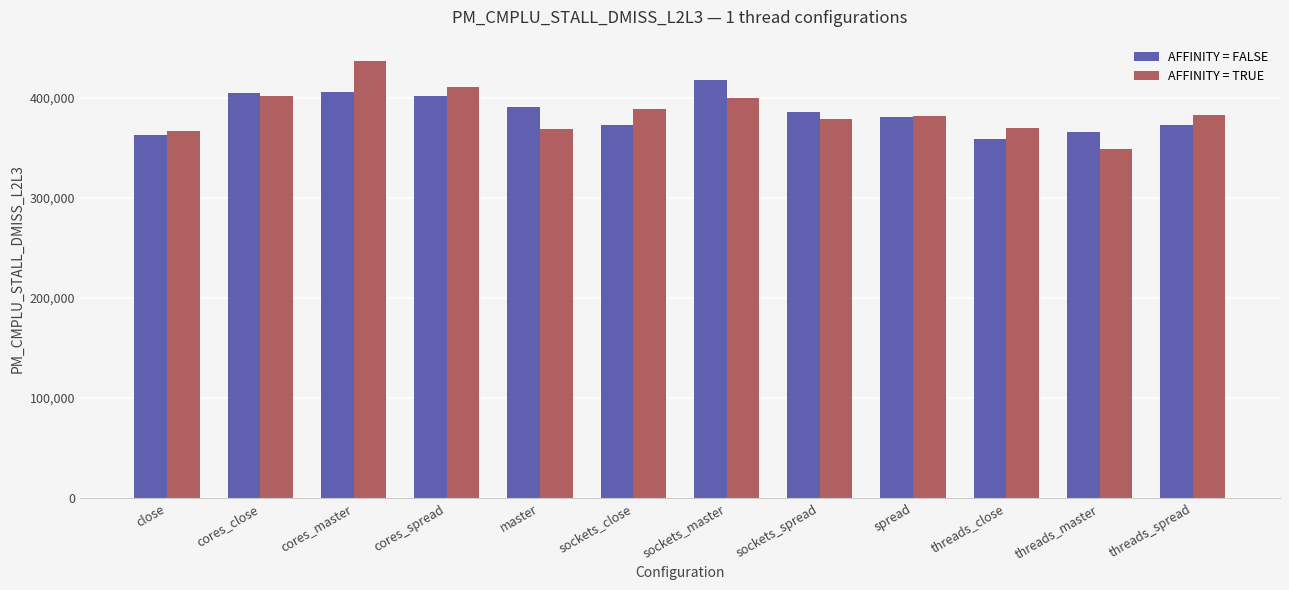

Rank the series by their maximum value, from lowest to highest.

AFFINITY = FALSE, AFFINITY = TRUE